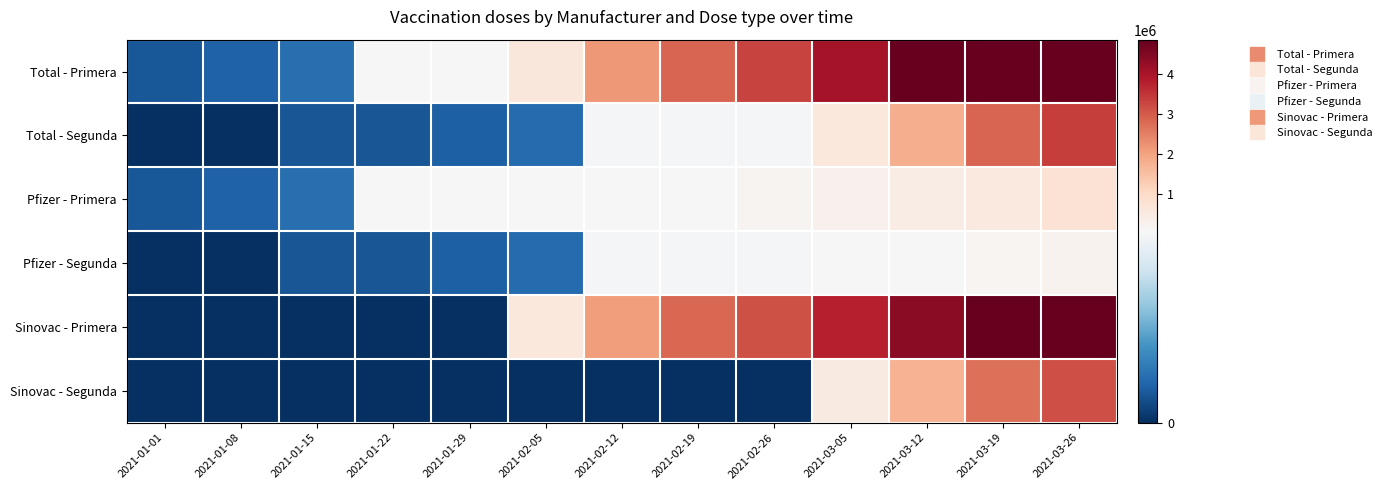

How many data points does each series have?

13